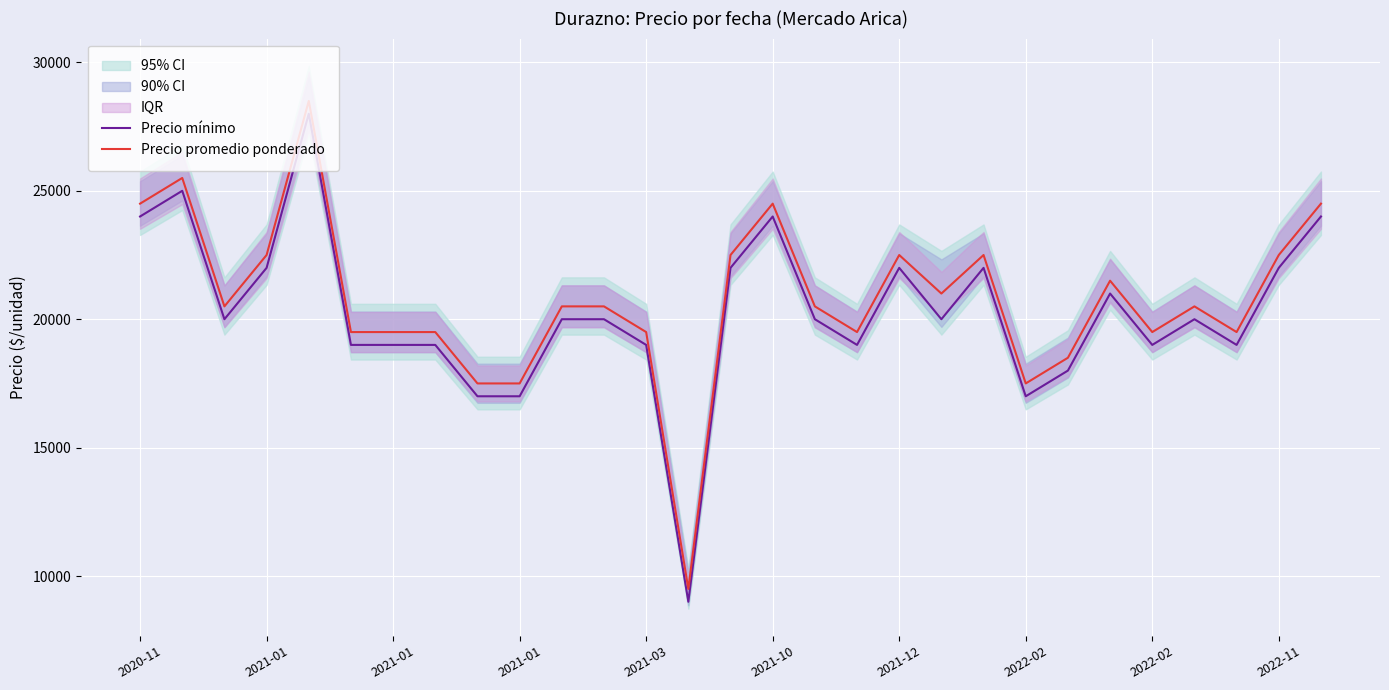

True or false: Precio promedio ponderado and Precio mínimo intersect in this chart.

False